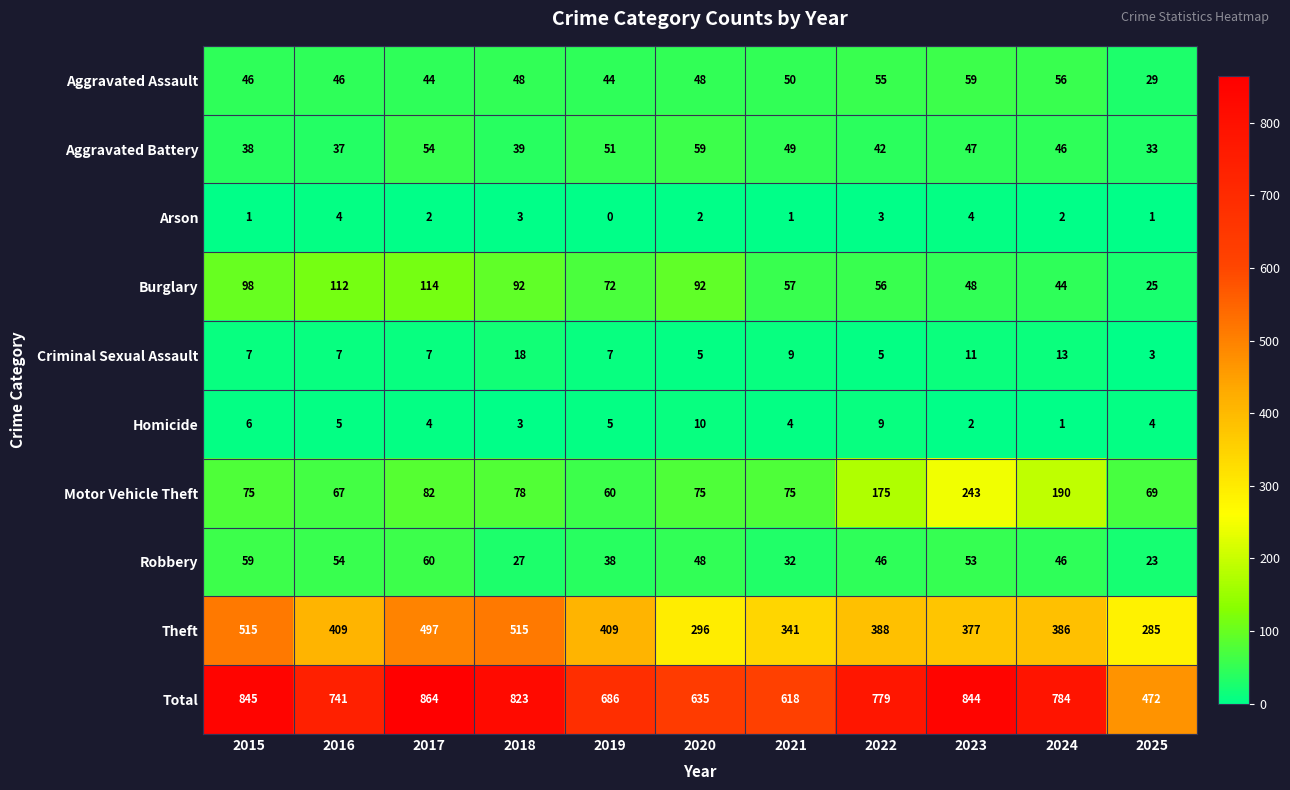

Which series has the largest total across all categories?

Total